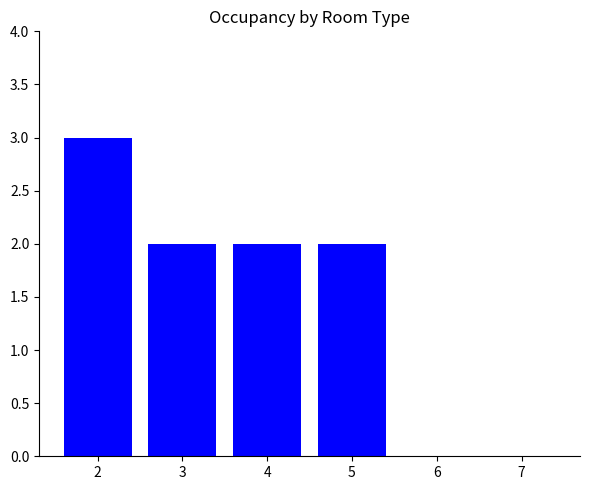

What is the sum of all values?

9